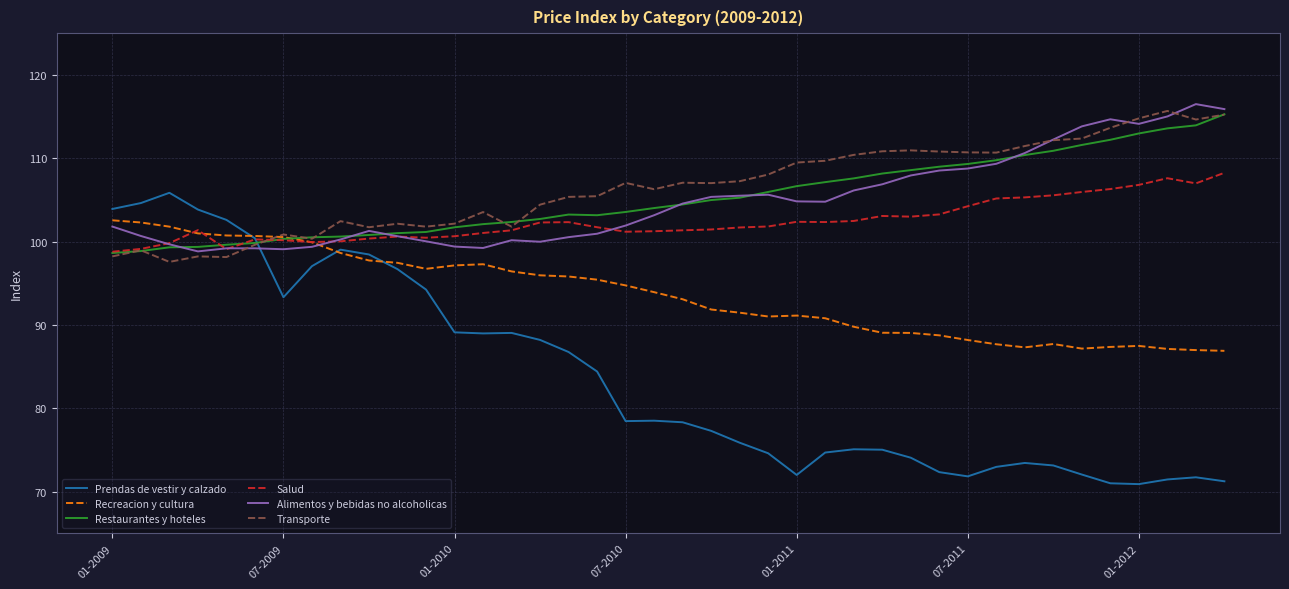

What is the highest value of the Alimentos y bebidas no alcoholicas series?

116.5